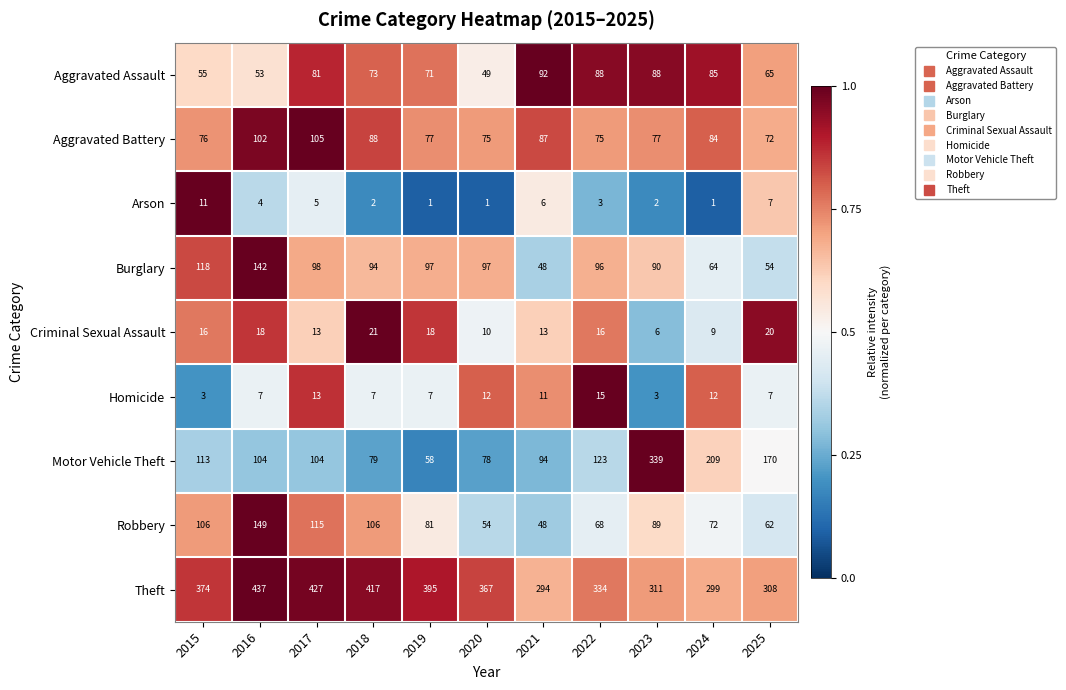

The value of Arson at 2025 is 12. True or false?

False